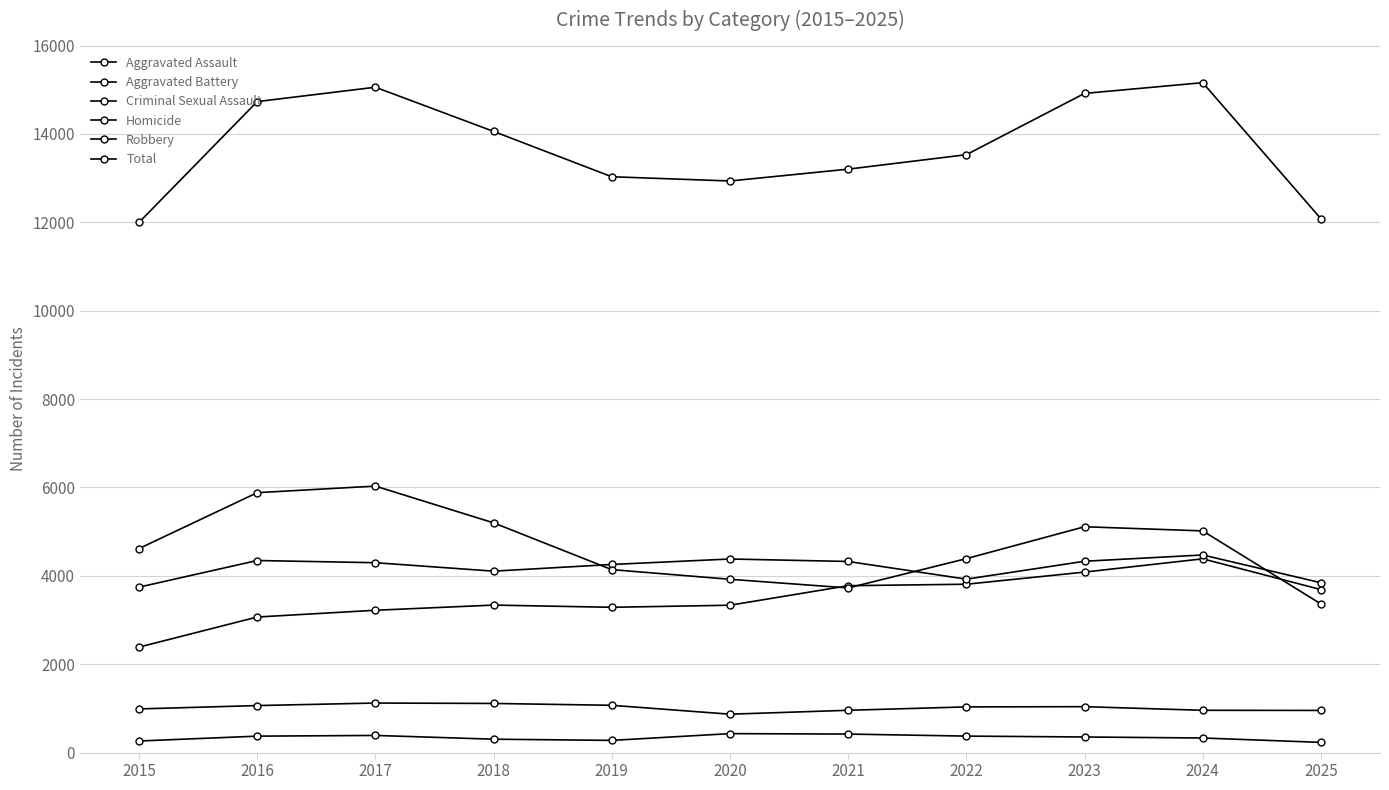

Is this an area chart (filled region under the line)?

No